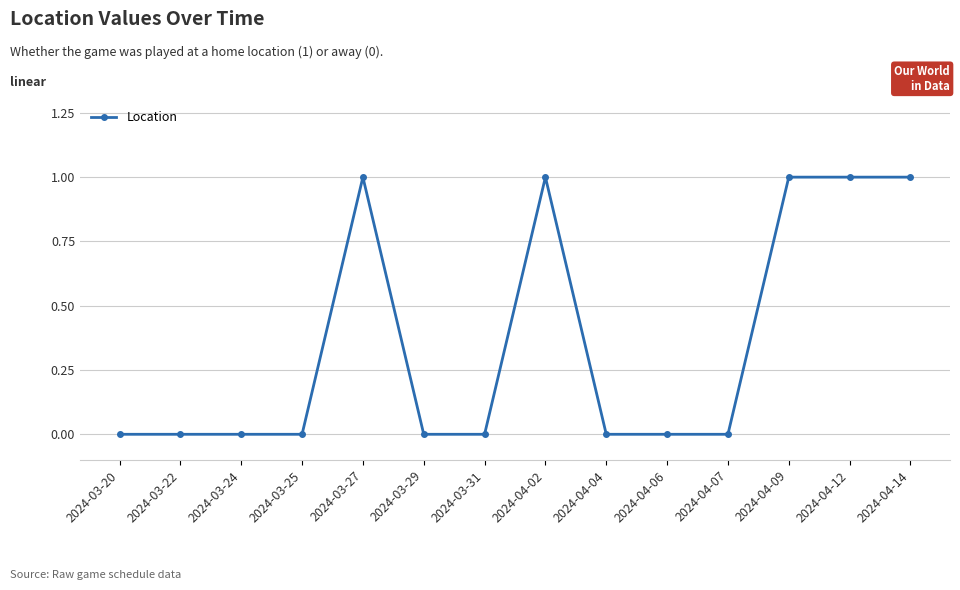

True or false: there are more than 1 points higher than both neighbors.

True